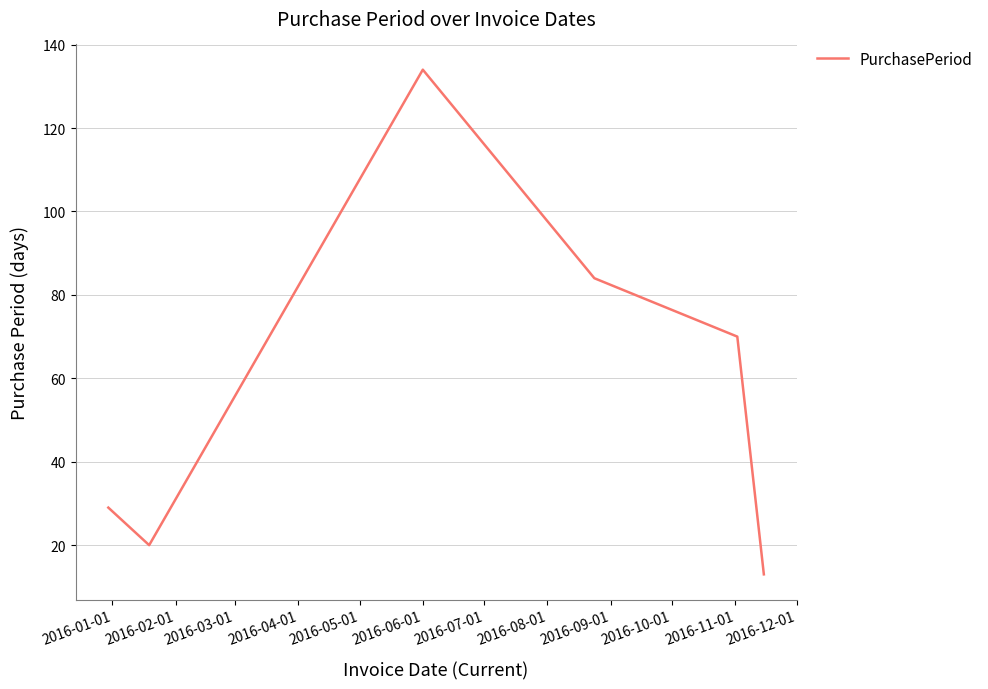

What is the smallest value displayed?

13